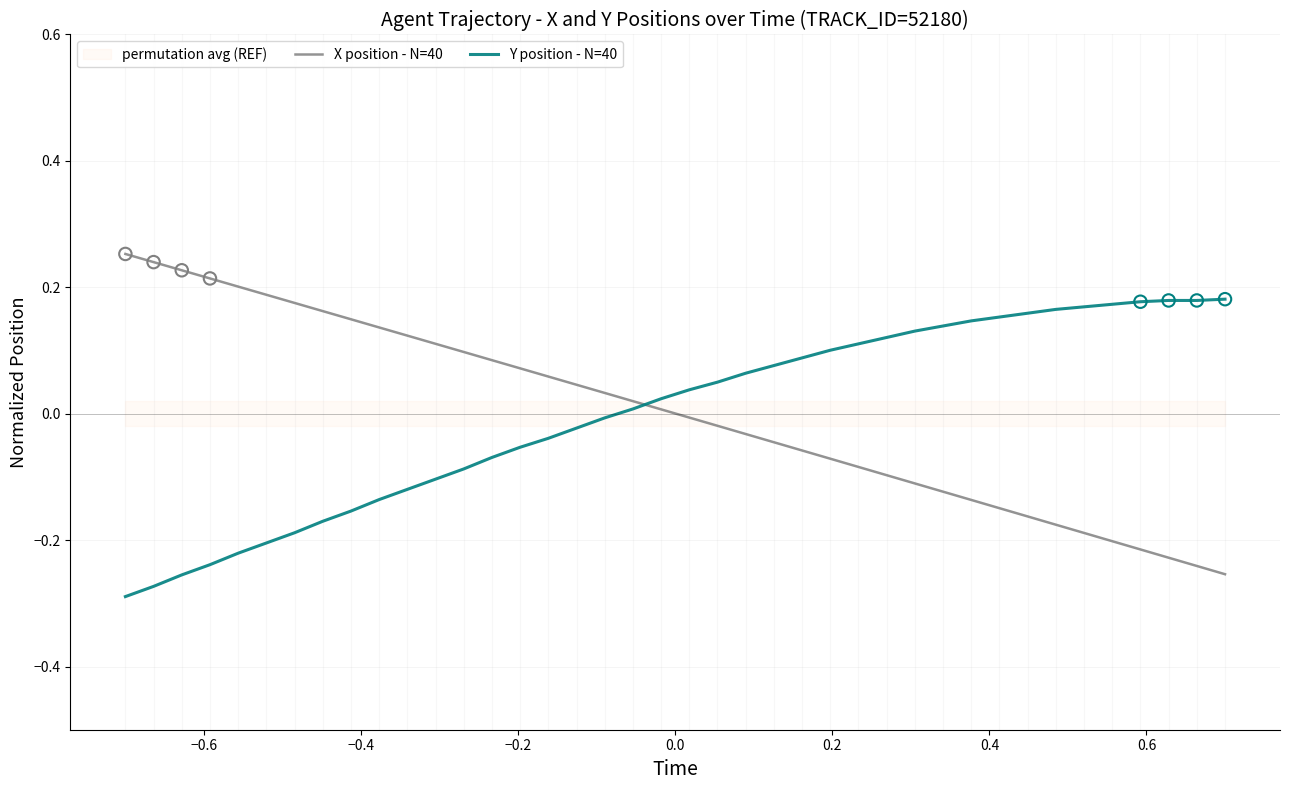

Which series reaches the minimum Y coordinate?

Y position - N=40